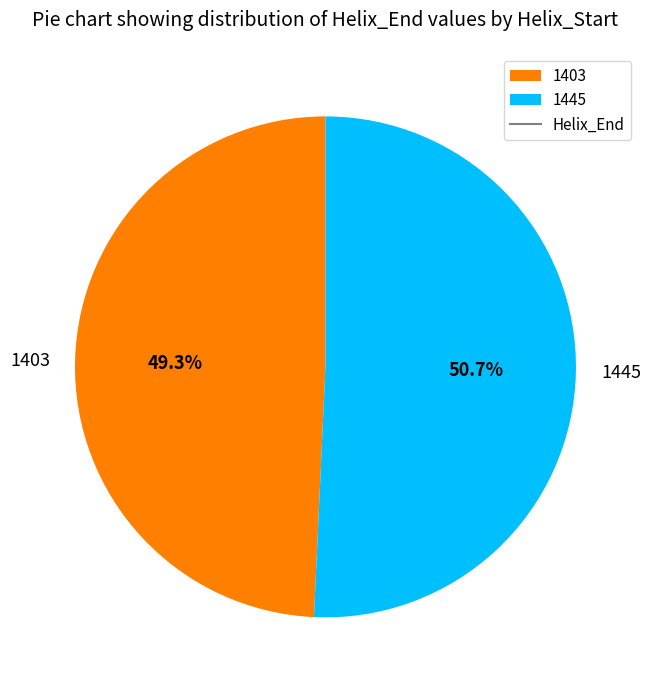

The 1403 slice represents 58% of the pie. True or false?

False